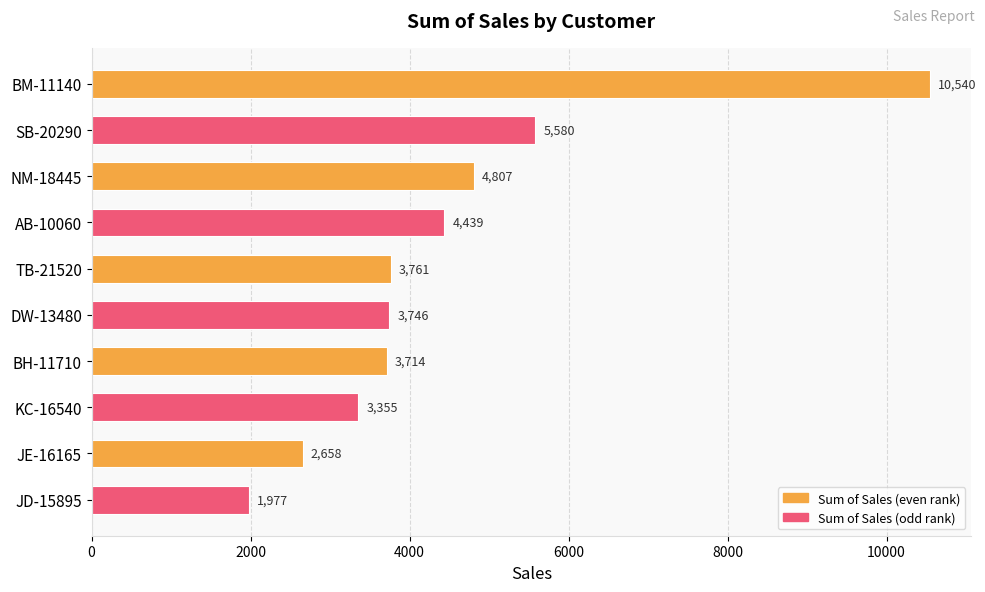

How many values are below 3761?

5